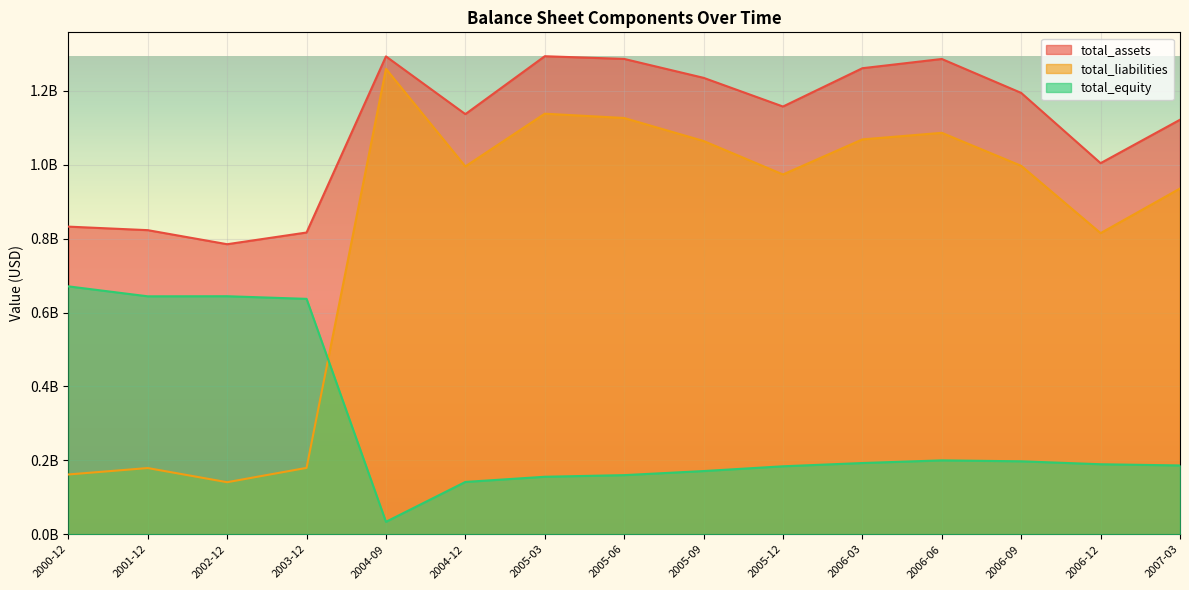

Between 2004-12 and 2005-12, which series saw the biggest shift?

total_equity